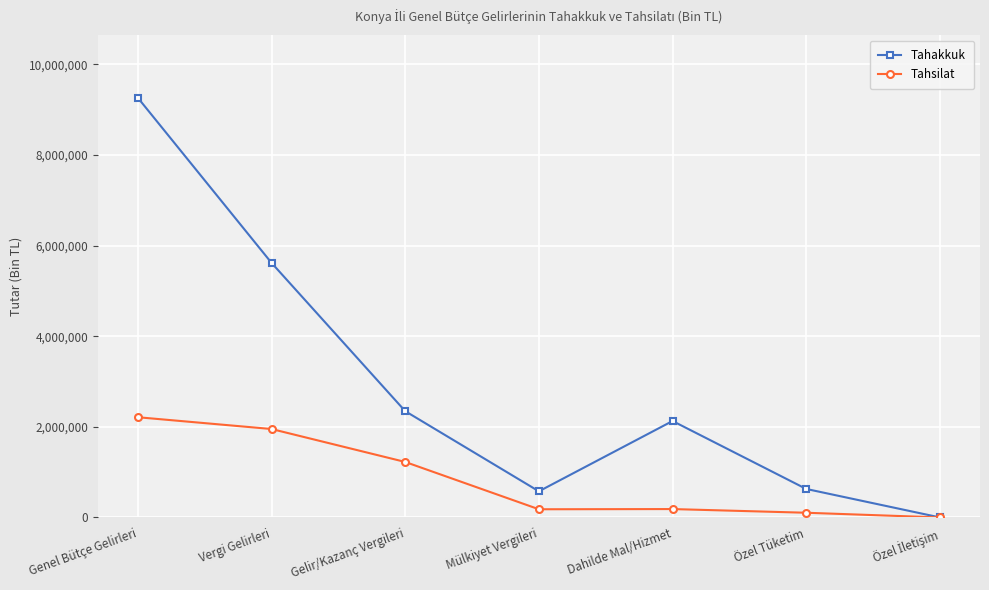

What is the sum of all Tahsilat values?

5855422